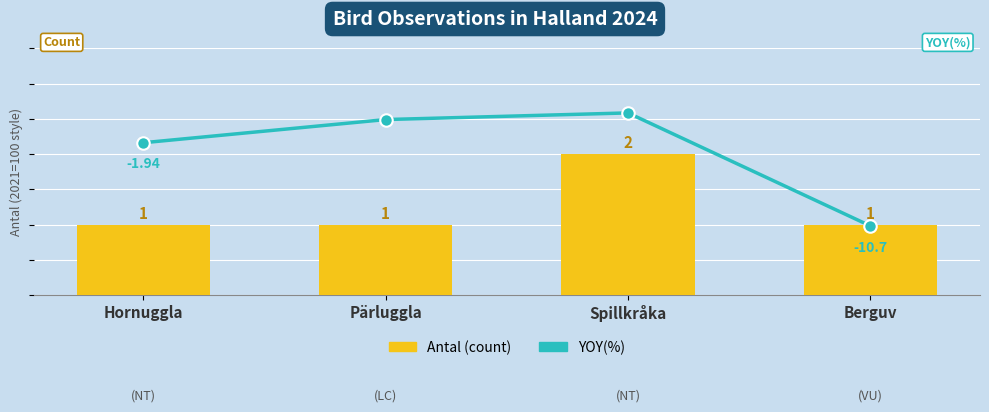

How many distinct data groups are displayed?

2